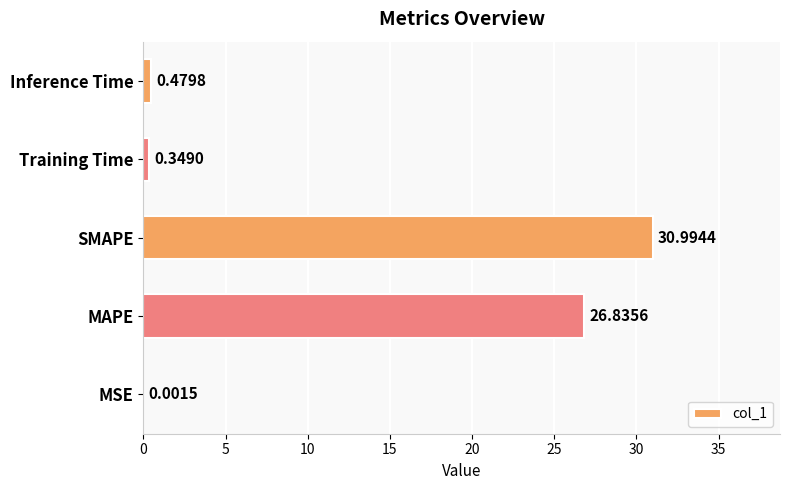

Where is the data nearest to the value 15?

MAPE